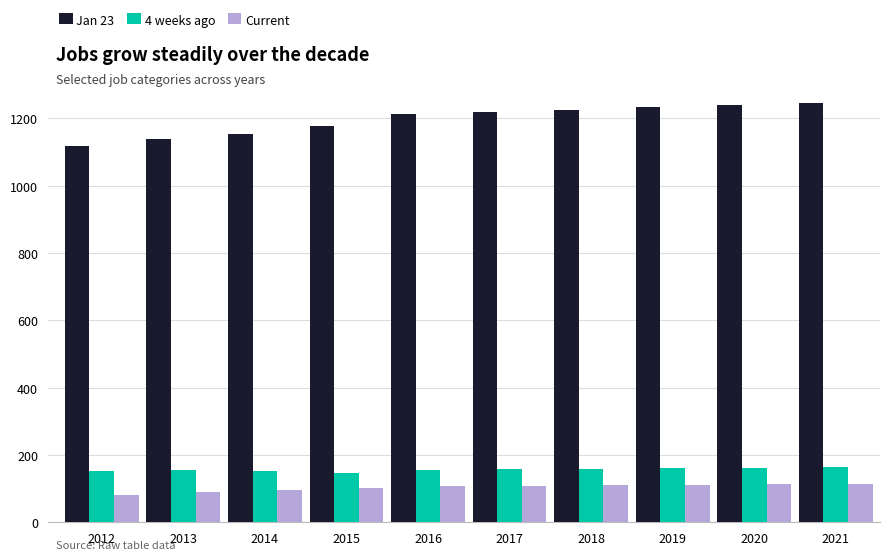

The value of Jan 23 at 2012 is 1118. True or false?

True